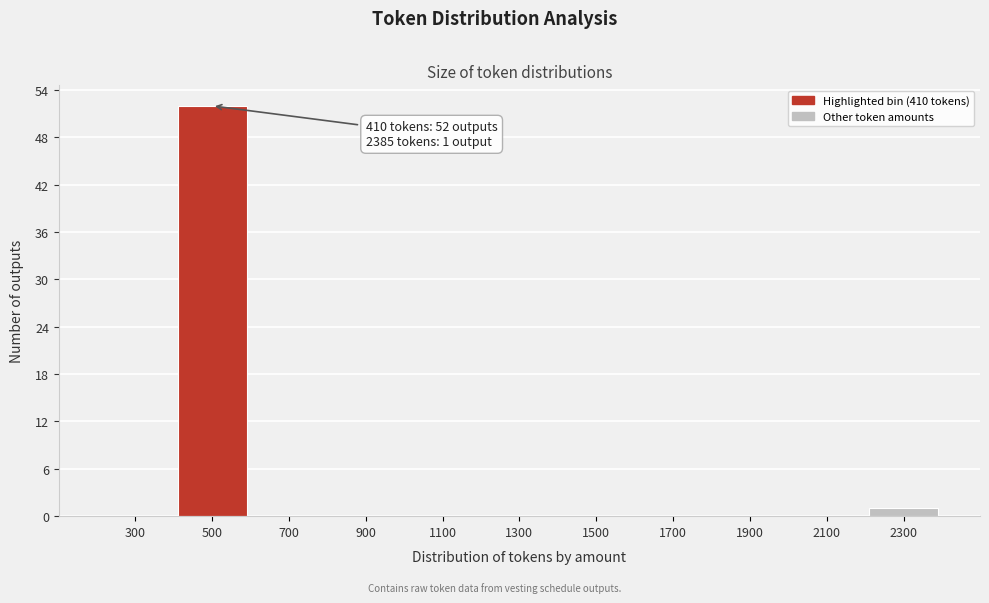

Over which range of the x-axis is the bar tallest?

400 to 600